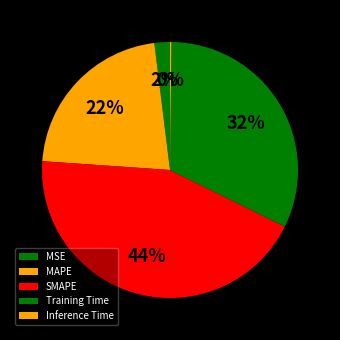

To the nearest percent, what is the combined percentage of SMAPE and Inference Time?

44%